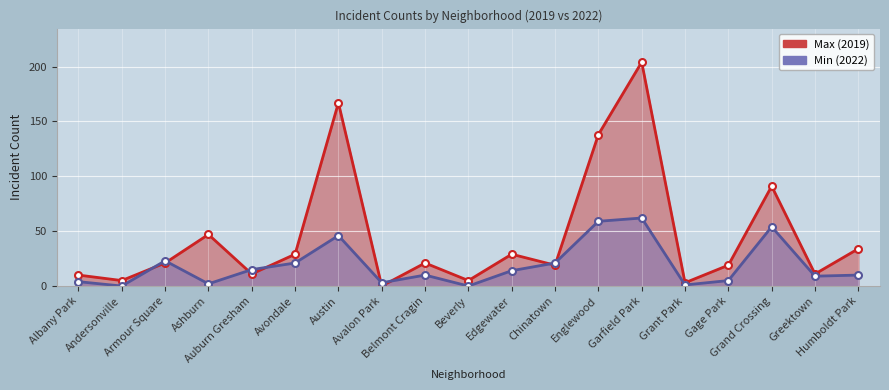

Reading left to right, extract all data points from this chart.

Max (2019): Albany Park=10	Andersonville=5	Armour Square=21	Ashburn=47	Auburn Gresham=11	Avondale=29	Austin=167	Avalon Park=0	Belmont Cragin=21	Beverly=5	Edgewater=29	Chinatown=19	Englewood=138	Garfield Park=204	Grant Park=3	Gage Park=19	Grand Crossing=91	Greektown=11	Humboldt Park=34
Min (2022): Albany Park=4	Andersonville=0	Armour Square=23	Ashburn=2	Auburn Gresham=15	Avondale=21	Austin=46	Avalon Park=3	Belmont Cragin=10	Beverly=0	Edgewater=14	Chinatown=21	Englewood=59	Garfield Park=62	Grant Park=1	Gage Park=5	Grand Crossing=54	Greektown=9	Humboldt Park=10